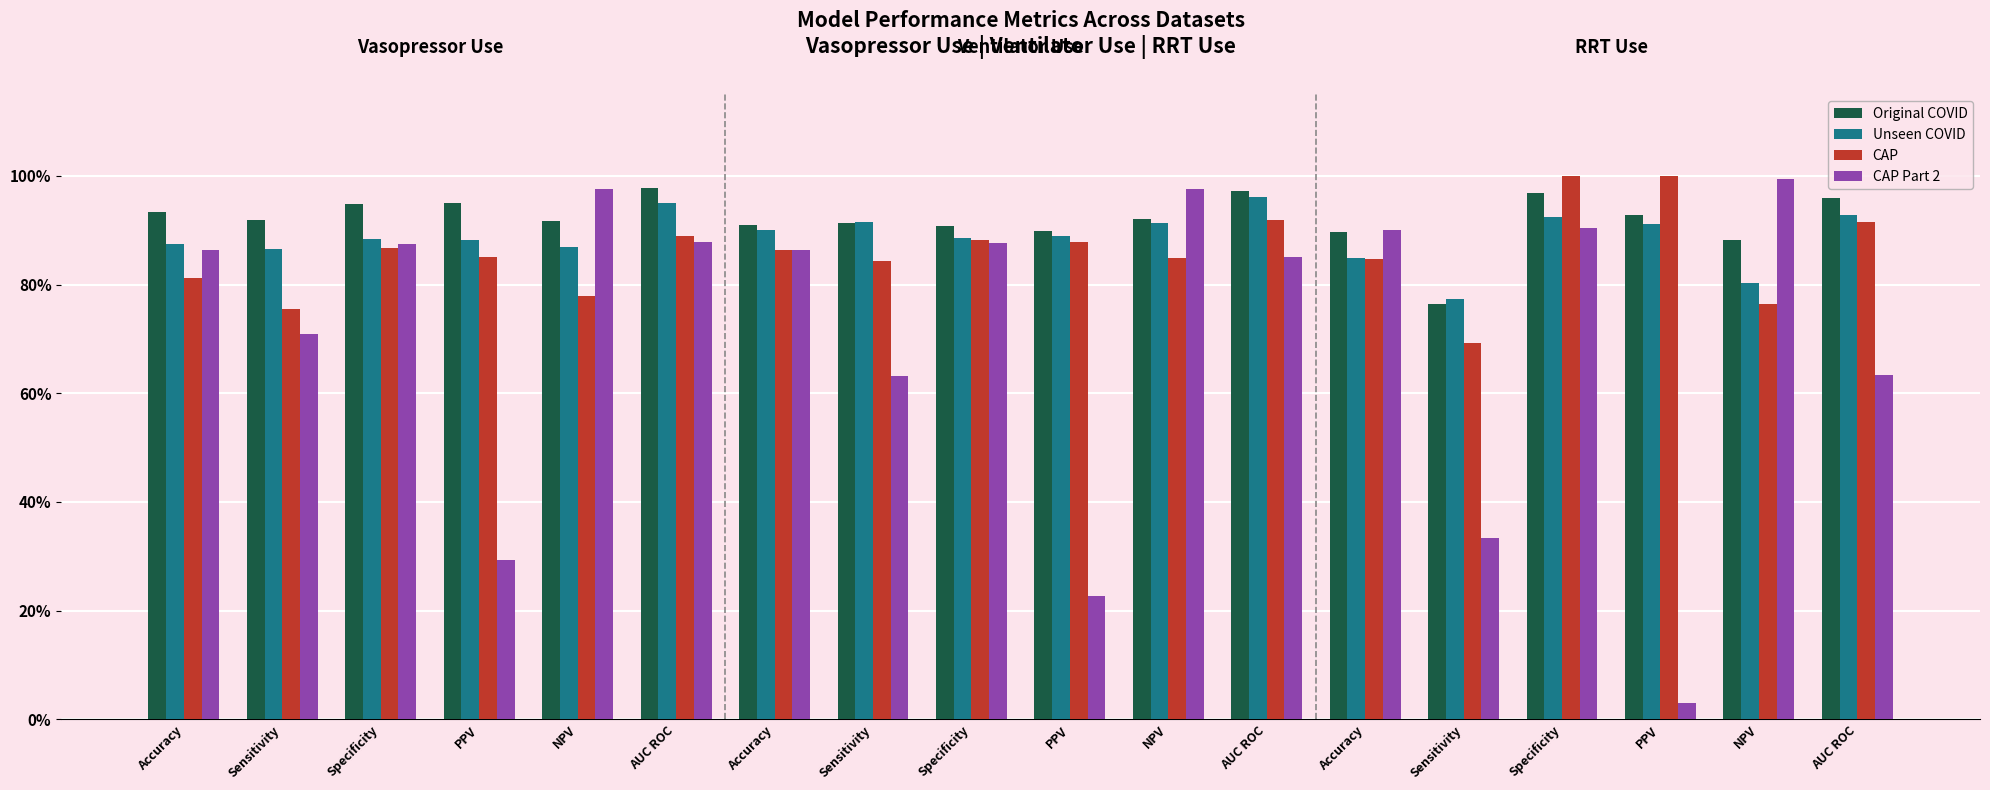

Count the Original COVID values in the range 0 to 1.

18